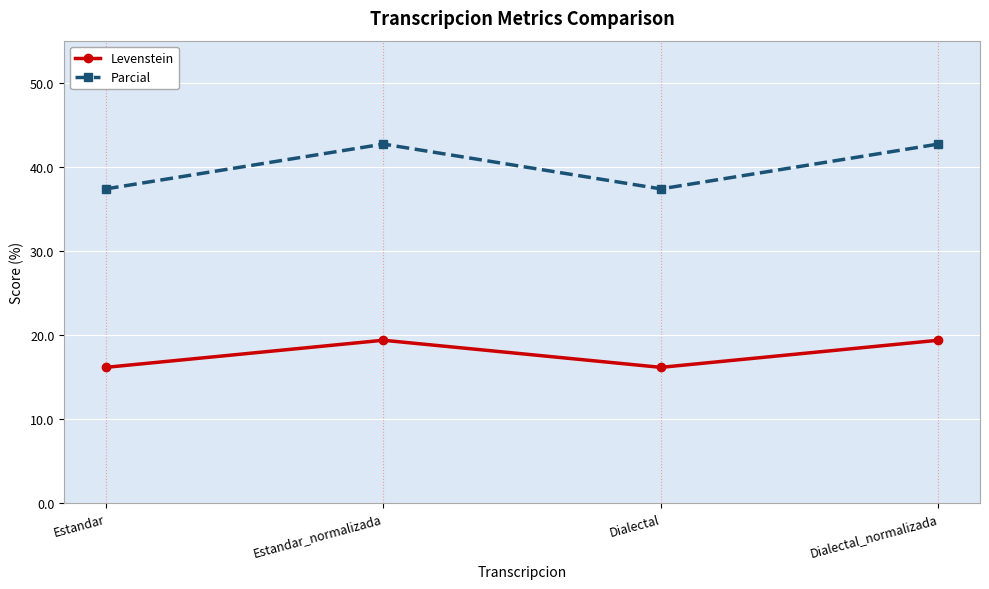

At which category does Levenstein reach its first local valley?

Dialectal